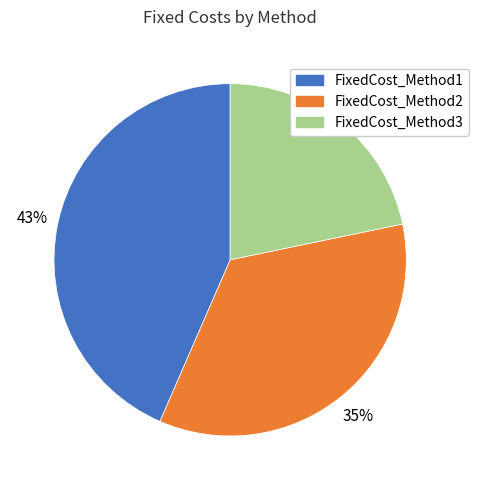

Combined, do FixedCost_Method2 and FixedCost_Method1 account for over 50%?

Yes